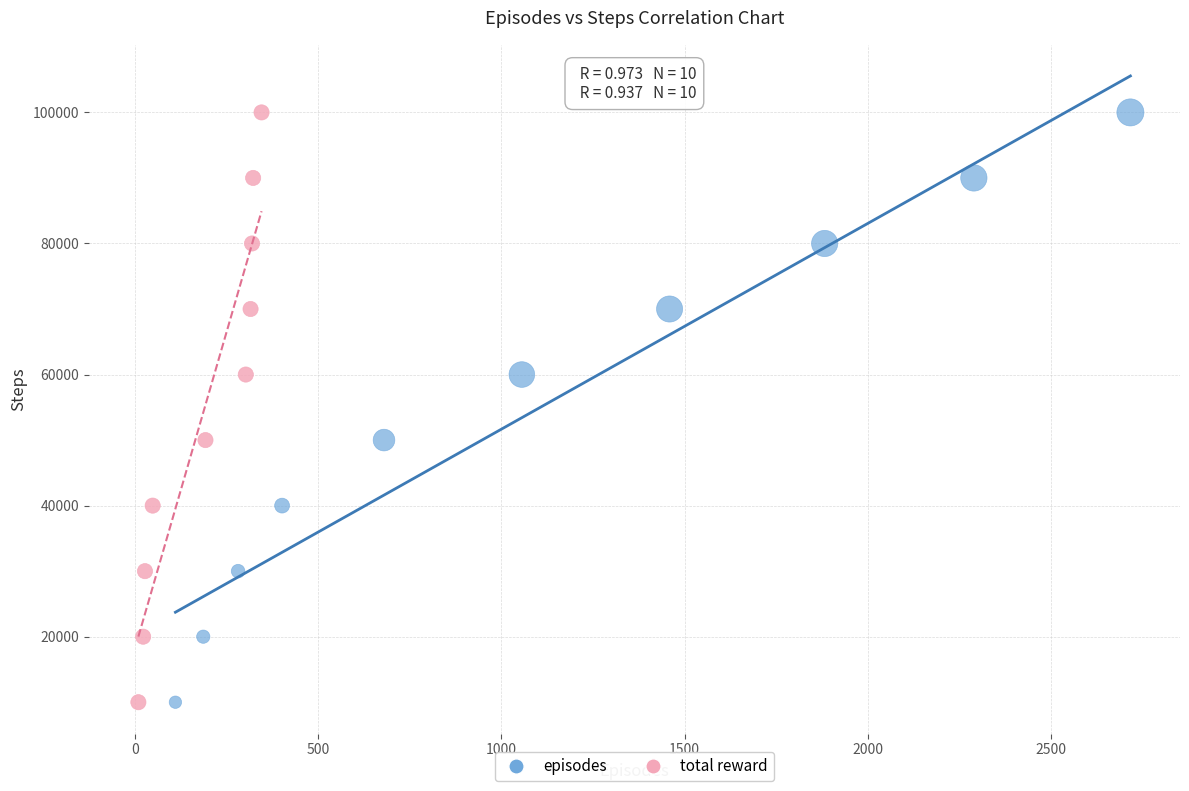

What are all the series names shown in the legend?

episodes, total reward